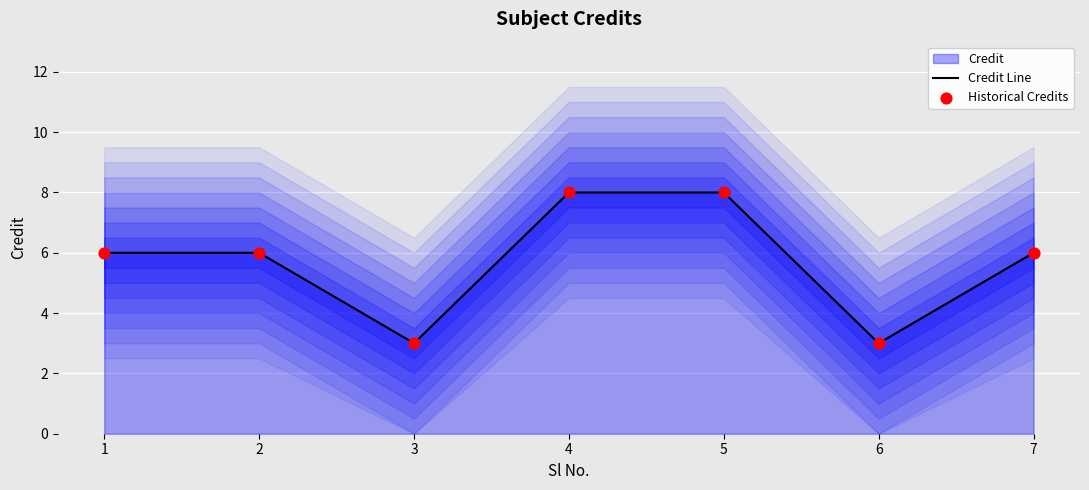

Which series contains the highest Y value?

Credit Line